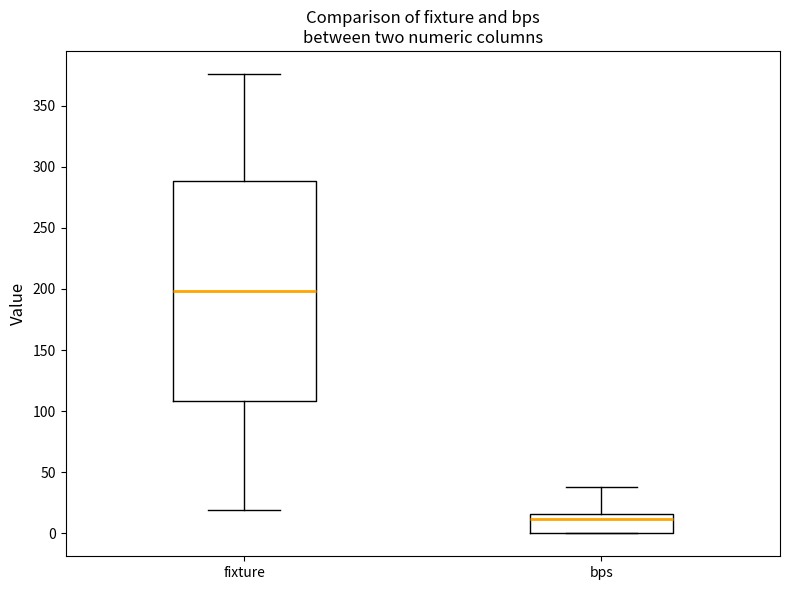

Where does the upper whisker of the box for bps end on the y-axis? The values are not printed on the chart, so give them approximately, as read against the axis.

40